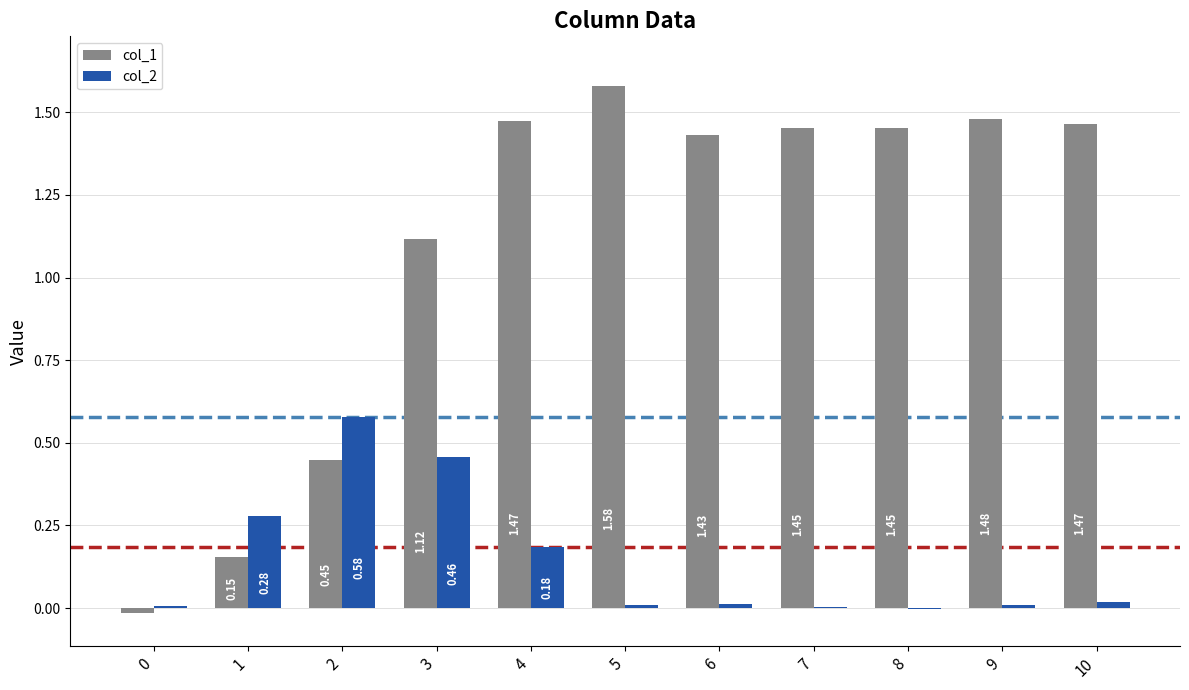

Which series has the largest total across all categories?

col_1